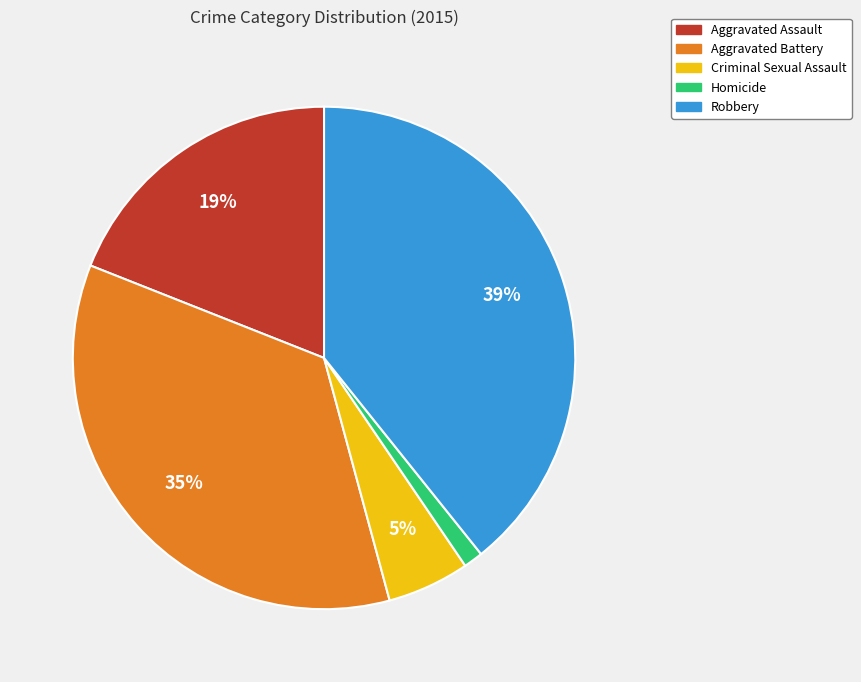

To the nearest percent, what is the average slice percentage?

20%